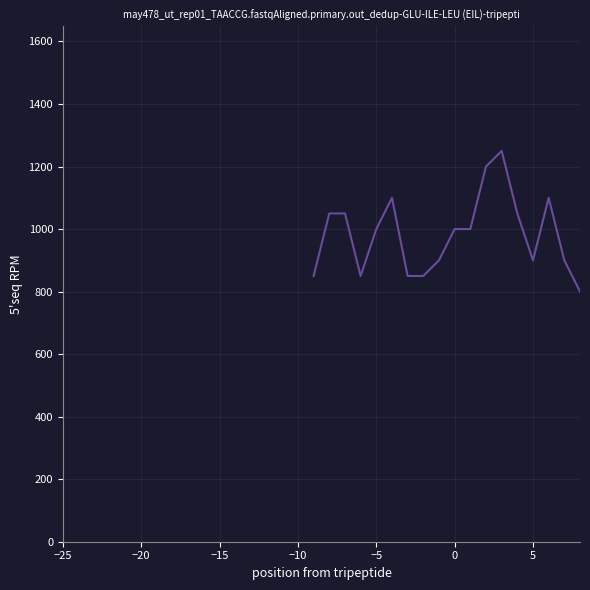

Does the chart have visible grid lines?

Yes